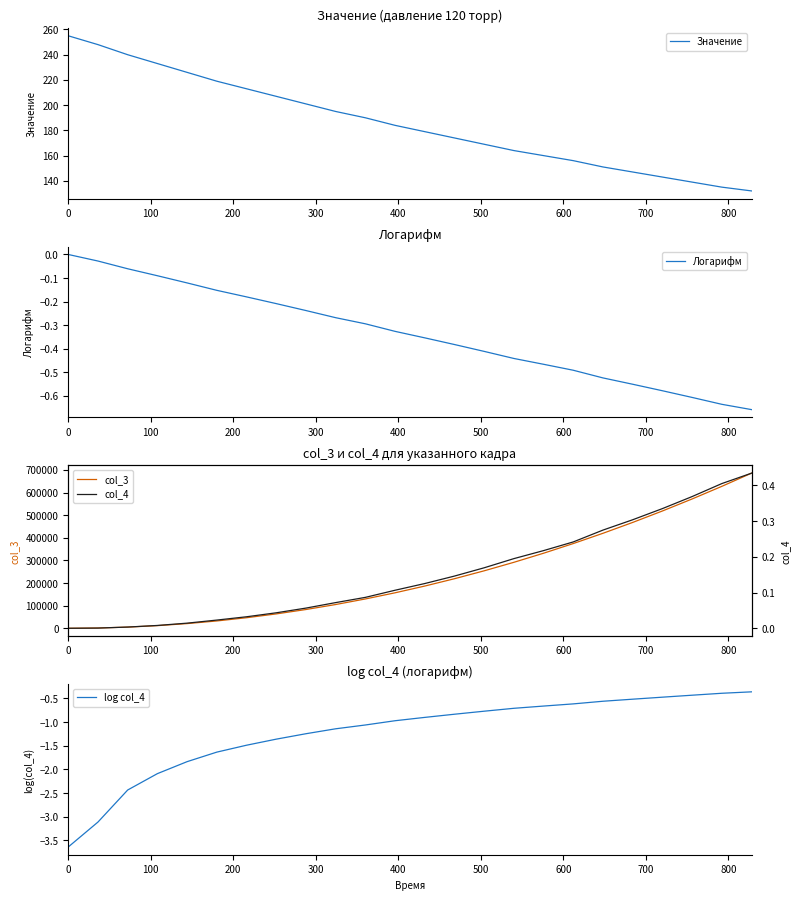

List the series in order of their peak value, highest first.

col_3, Значение, col_4, Логарифм, log col_4